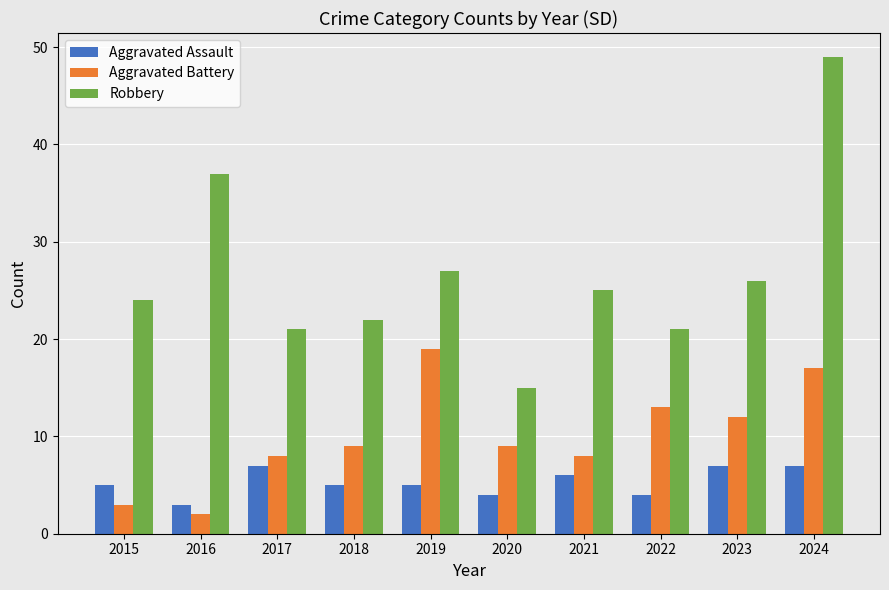

At how many categories does at least one series exceed 20?

9